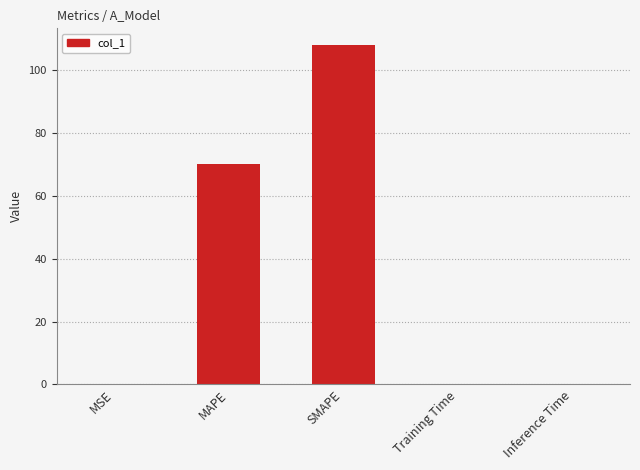

Are the bars horizontal?

No